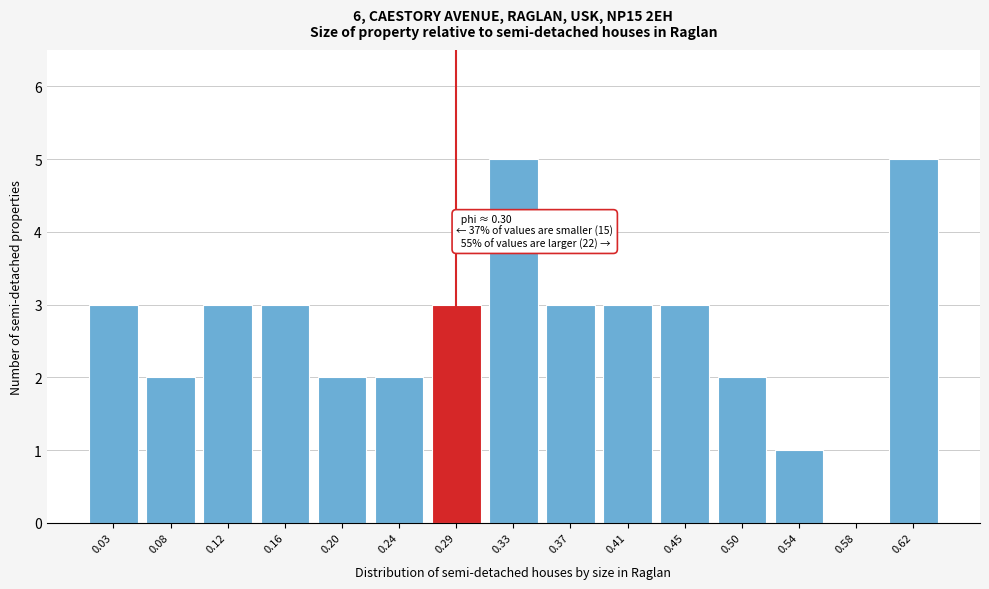

Reading left to right, what are all the values shown in this chart?

0.03=3	0.08=2	0.12=3	0.16=3	0.20=2	0.24=2	0.29=3	0.33=5	0.37=3	0.41=3	0.45=3	0.50=2	0.54=1	0.58=0	0.62=5